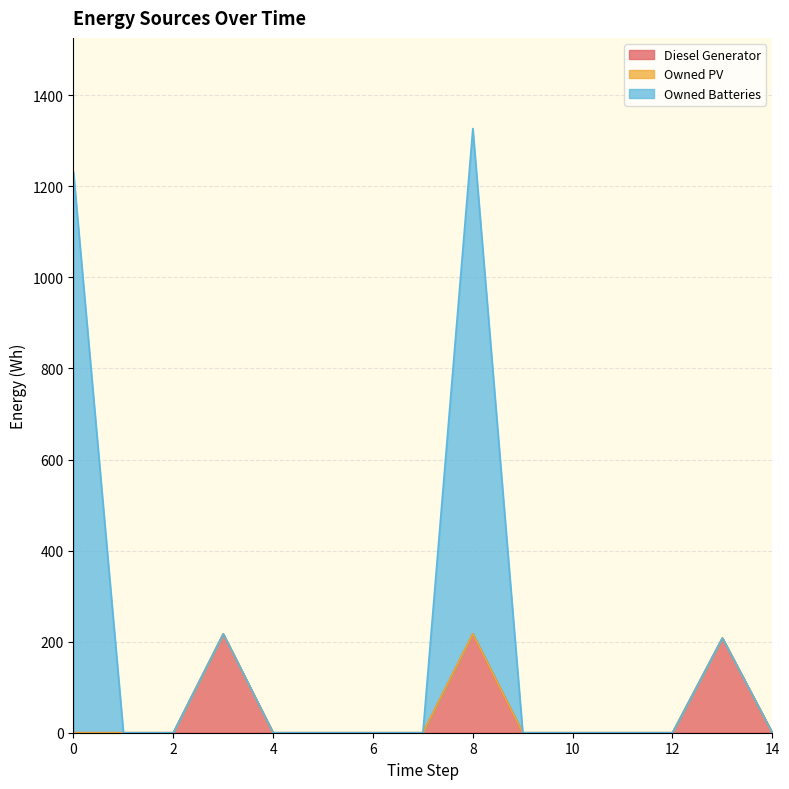

At which category is the sum across all series the highest?

8